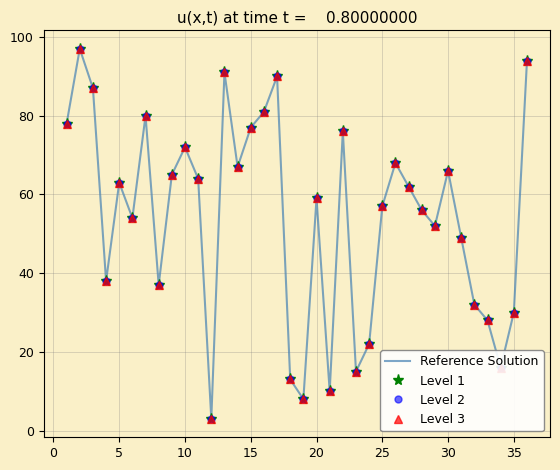

Which series has the largest total across all categories?

Reference Solution